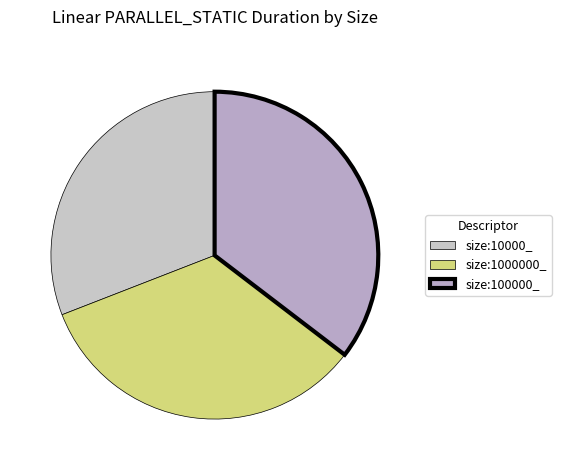

Count the number of slices in the pie.

3